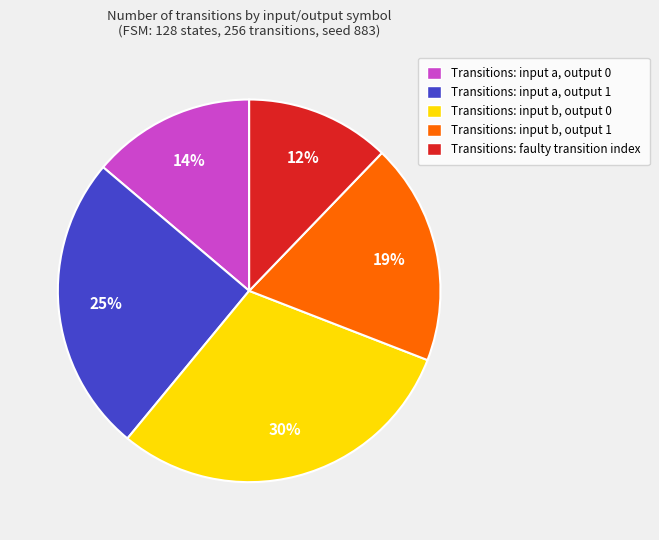

To the nearest percent, what is the average slice percentage?

20%